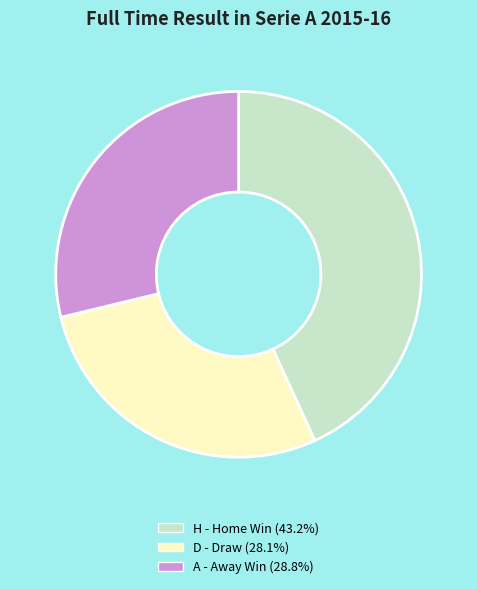

What is the ratio of the value at A to the value at H?

0.7